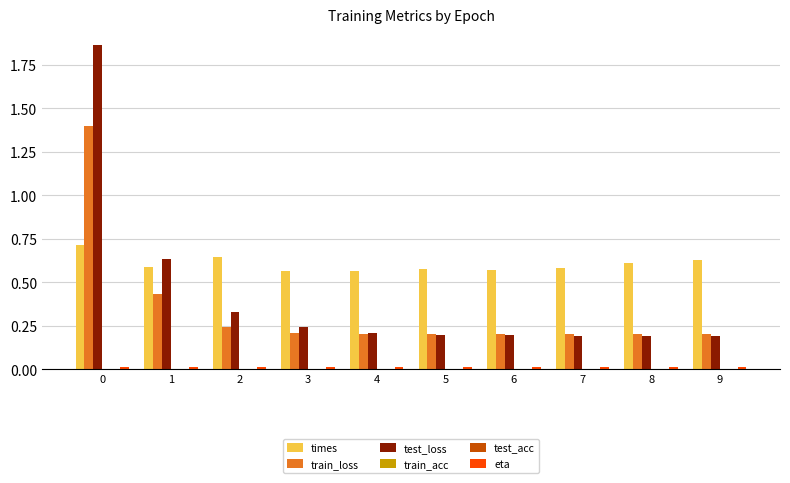

What is the total value across all series at 9?

1.0